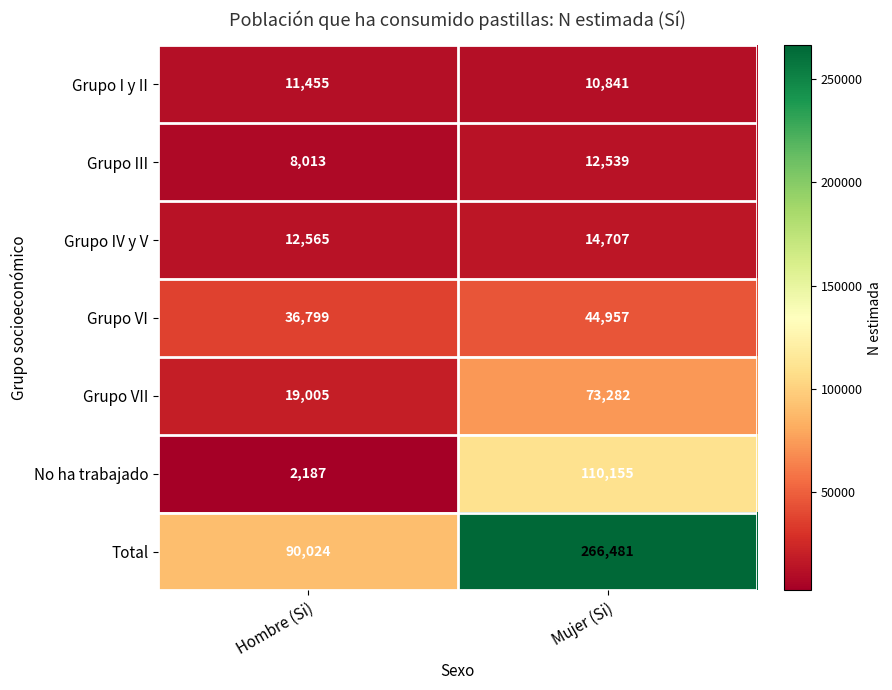

Where is Grupo VII nearest to the value 46143?

Hombre (Si)